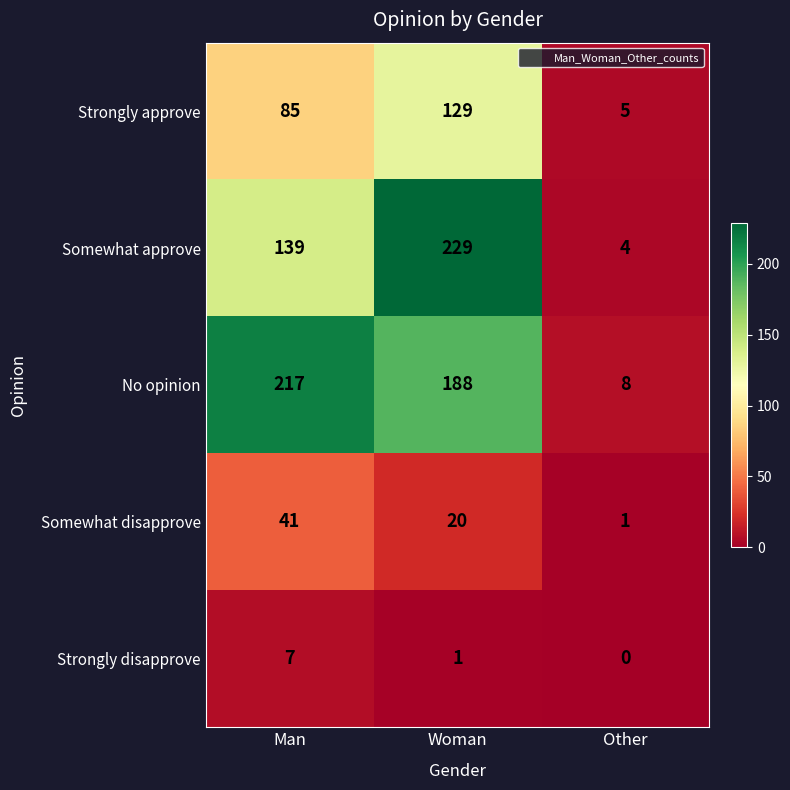

Which label corresponds to the largest value in the chart?

Woman